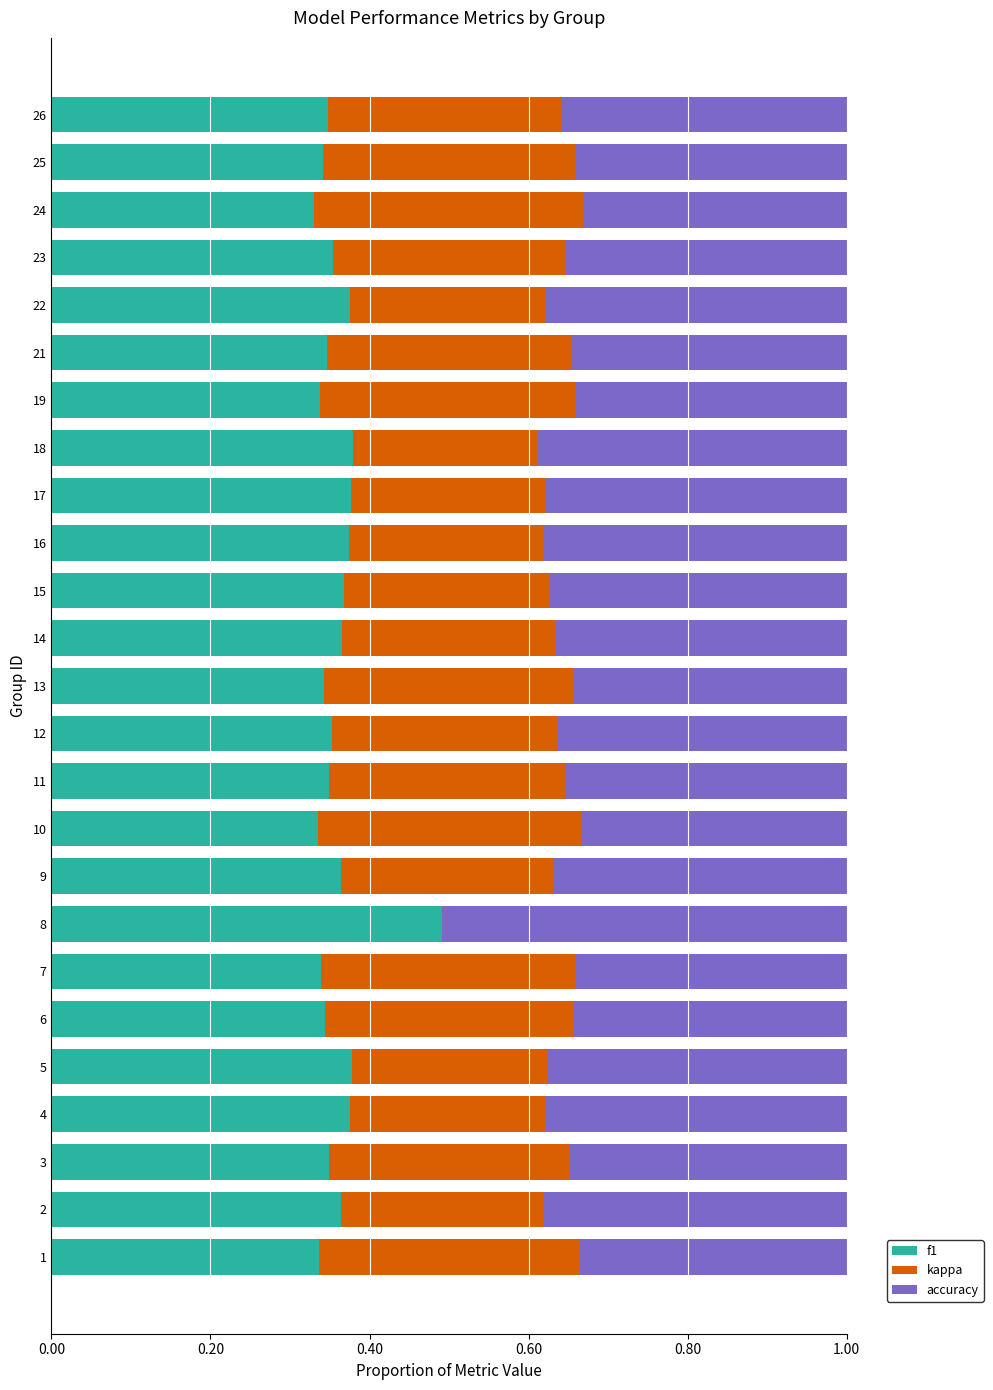

What is the sum of all f1 values?

9.0